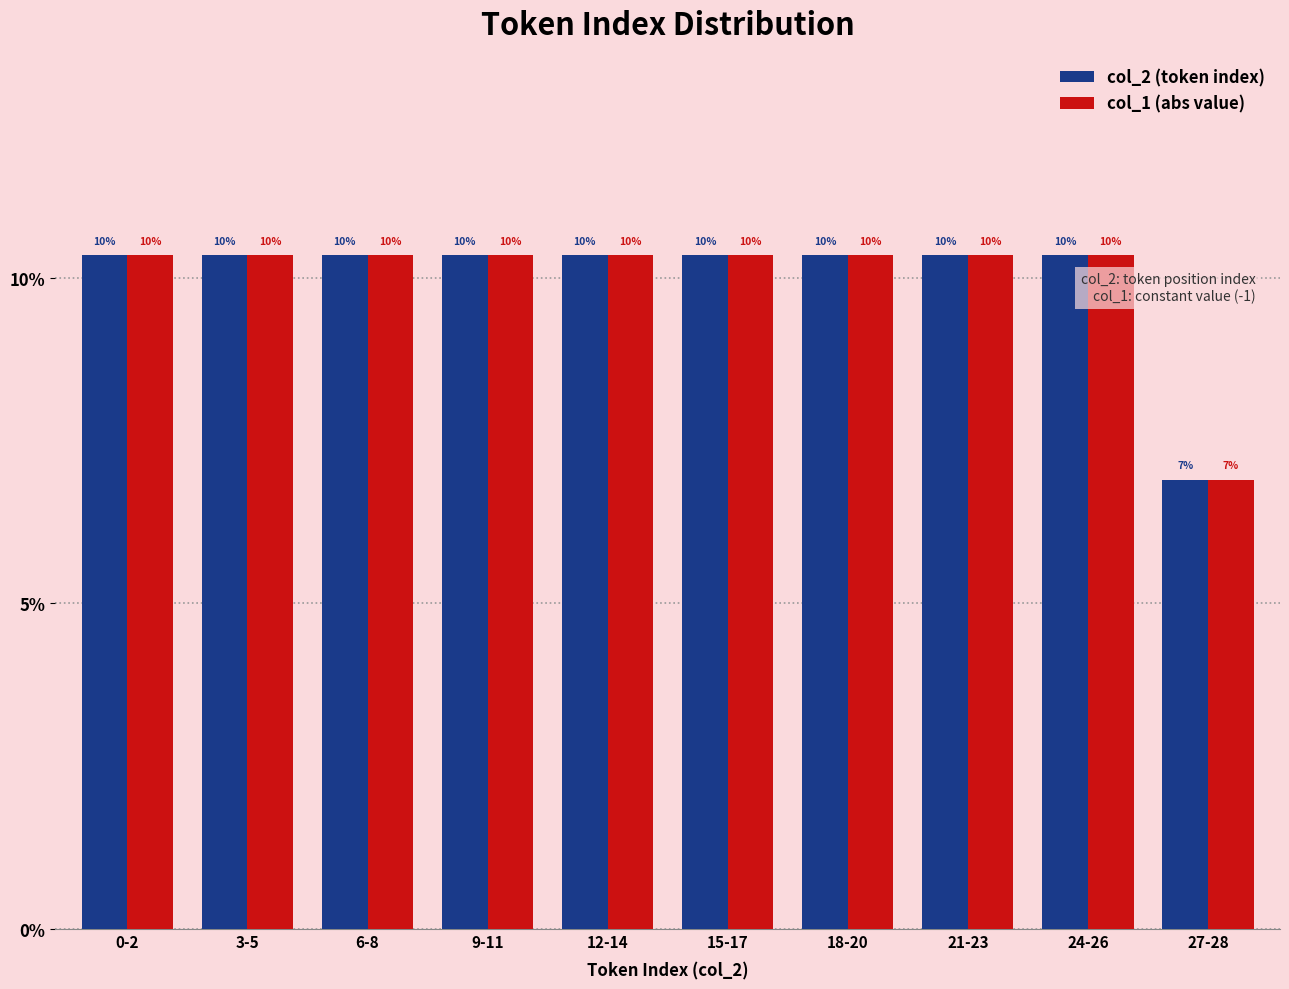

True or false: col_2 (token index) has a value of 10.3 at 9-11.

True